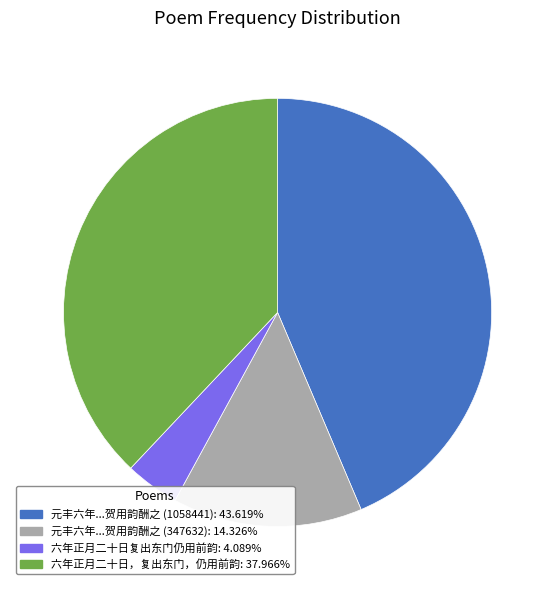

Does any single category account for the majority?

No